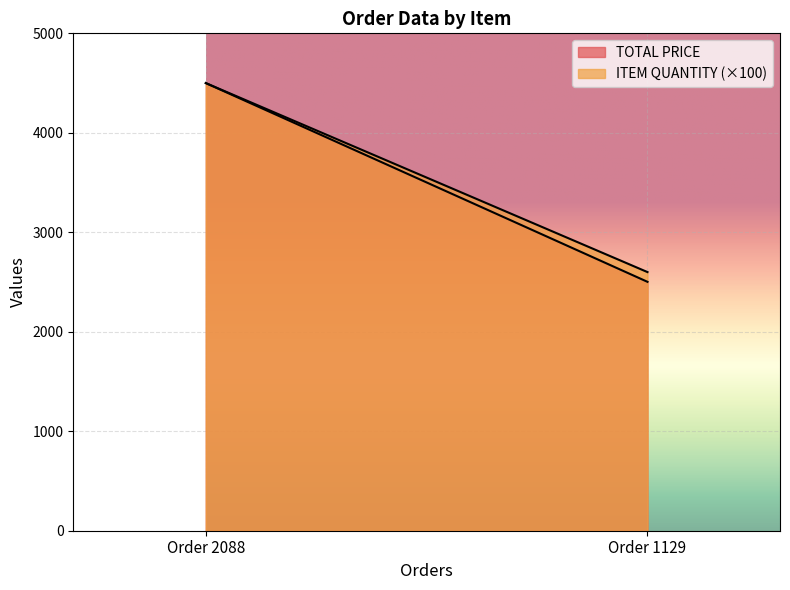

What is the sum of the TOTAL PRICE values at Order 1129 and Order 2088?

7002.0